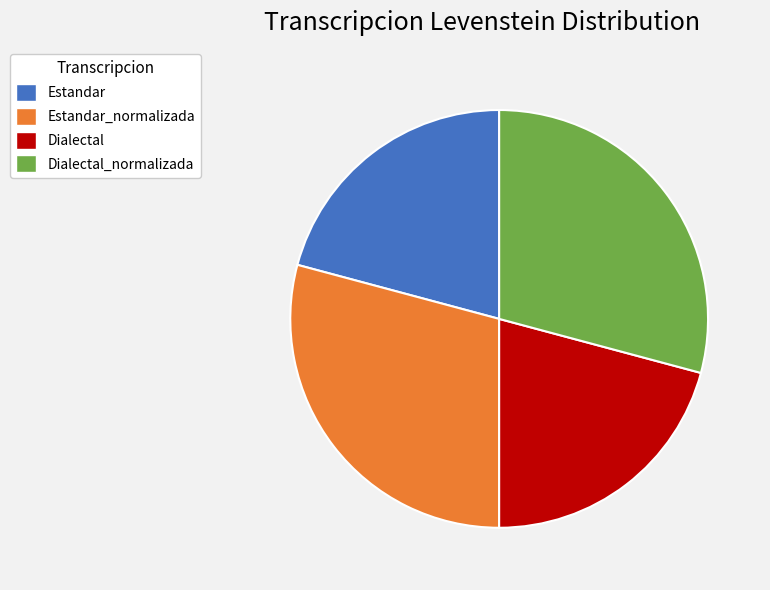

Does Estandar_normalizada represent more than half of the total?

No